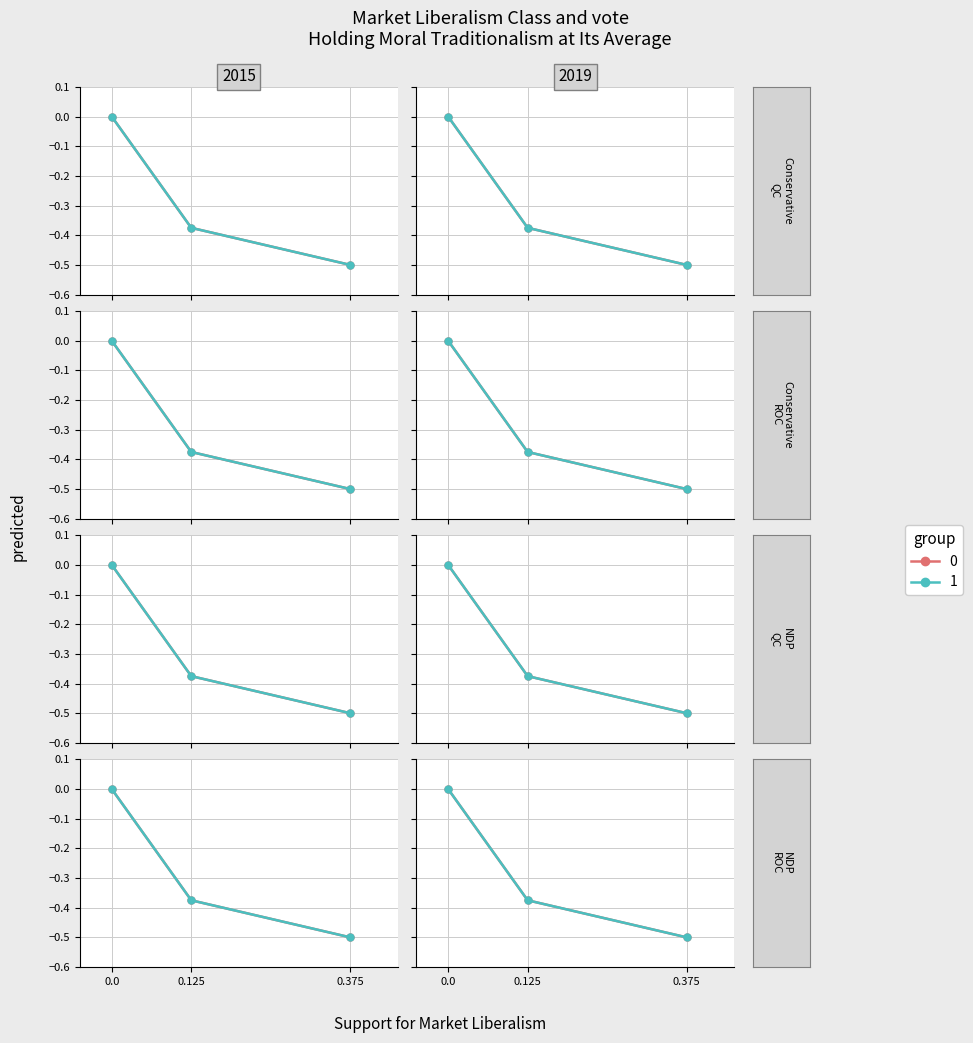

List the labels in order of 1 value, largest first.

0.0, 0.125, 0.375